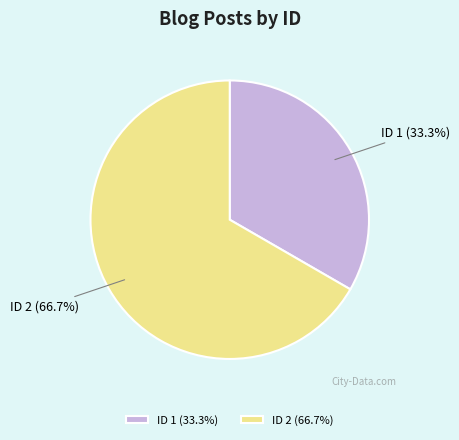

What percentage do ID 1 (33.3%) and ID 2 (66.7%) together represent?

100.0%